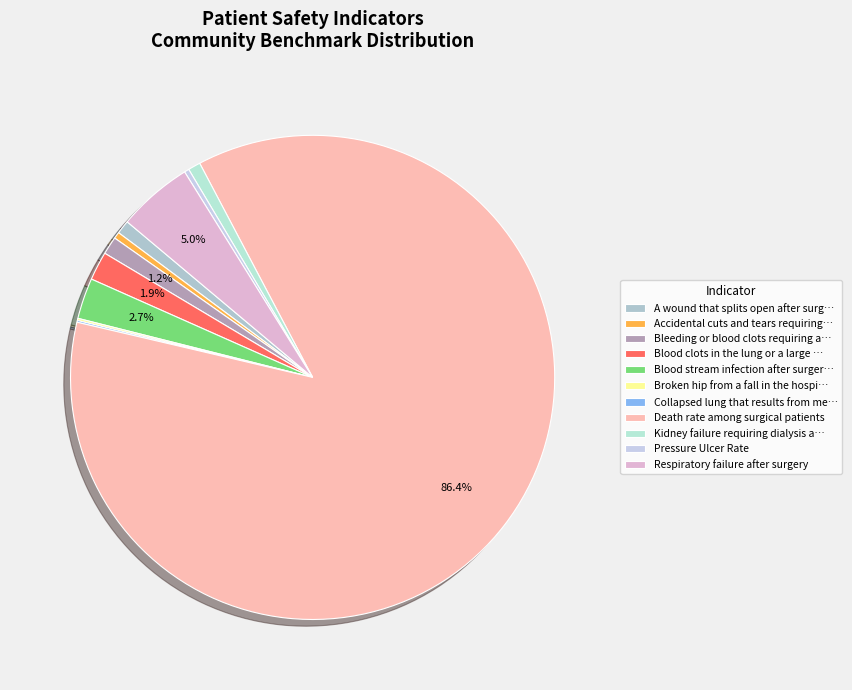

Count the number of slices in the pie.

11